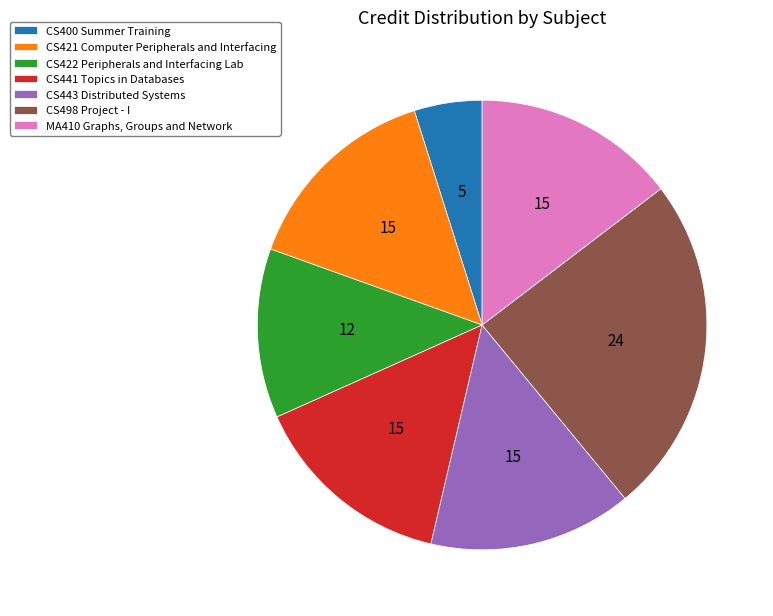

Which slice is the largest?

CS498 Project - I